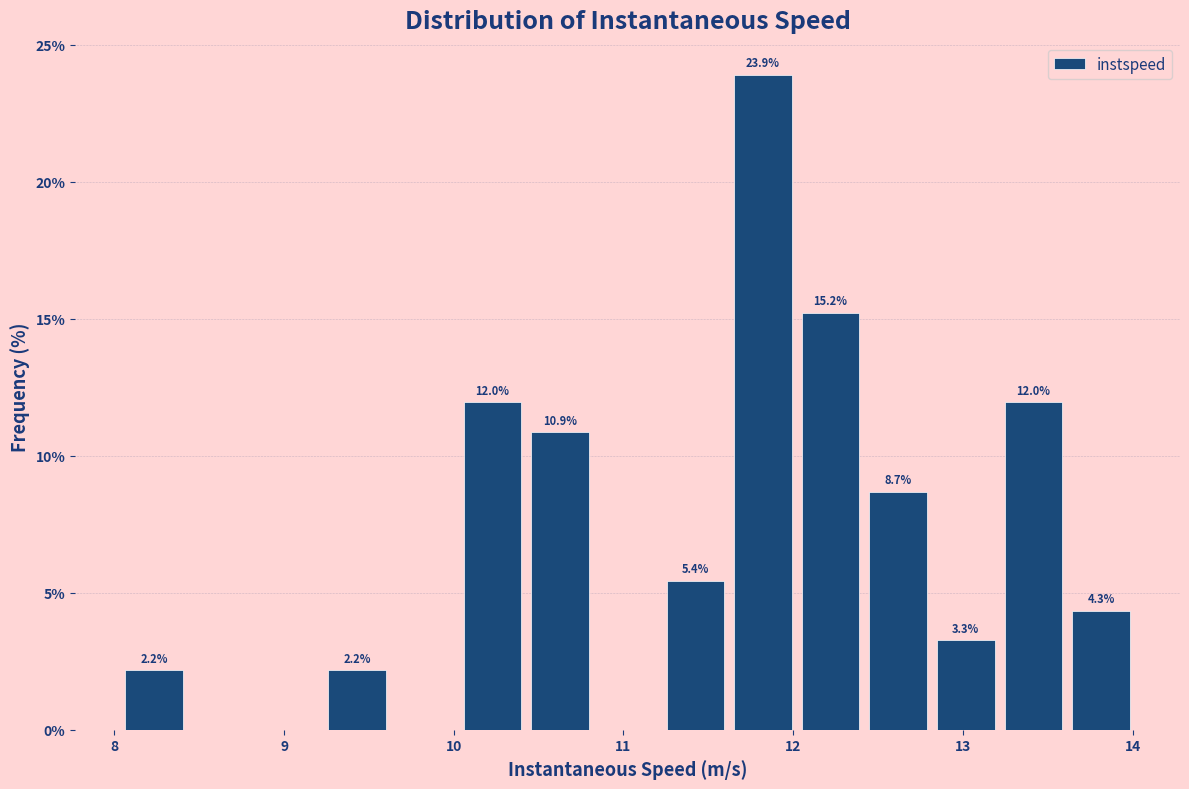

Around what value on the x-axis is the tallest bar? Give the approximate position of its centre, as read against the axis.

11.8